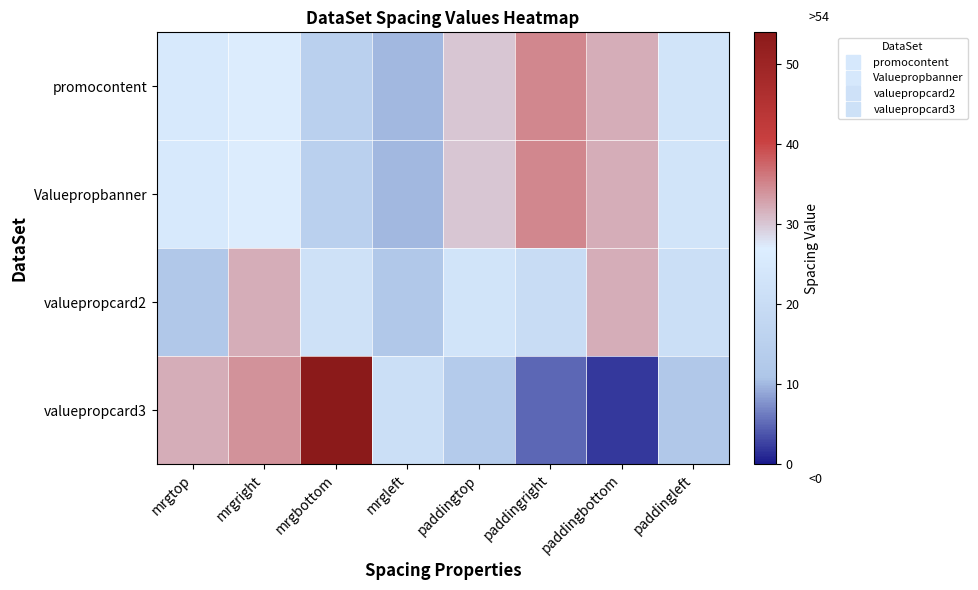

Which series has the largest total across all categories?

promocontent